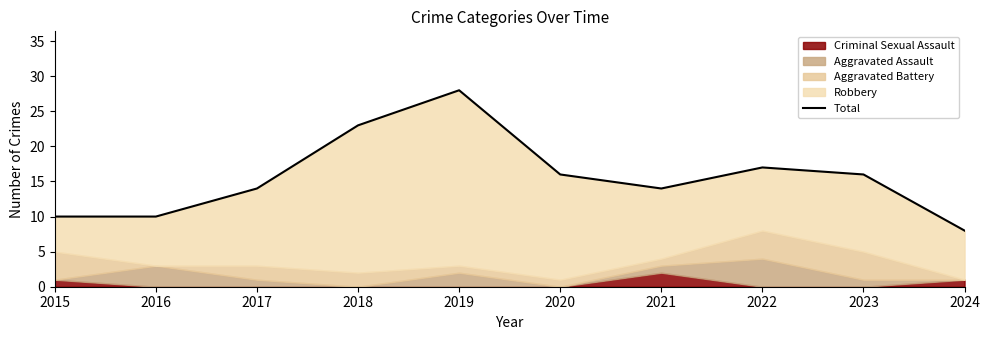

The chart shows a value of 14 at 2021. True or false?

True